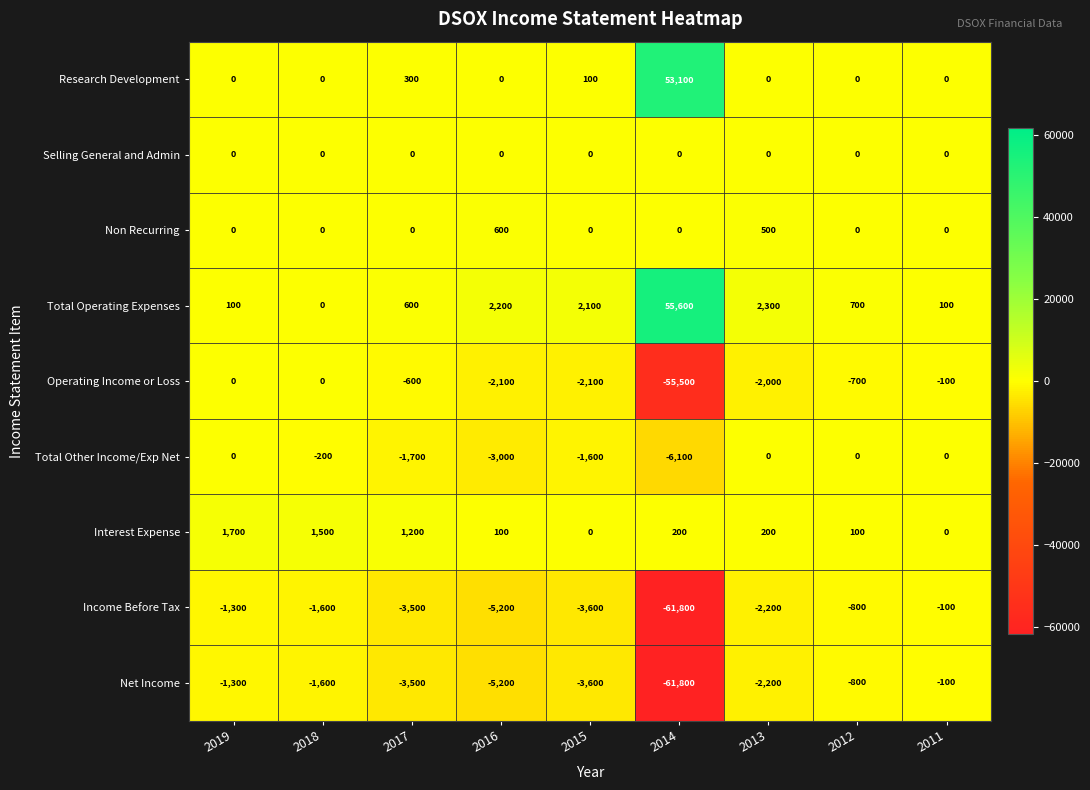

What is the approximate value of Operating Income or Loss at 2012?

-700